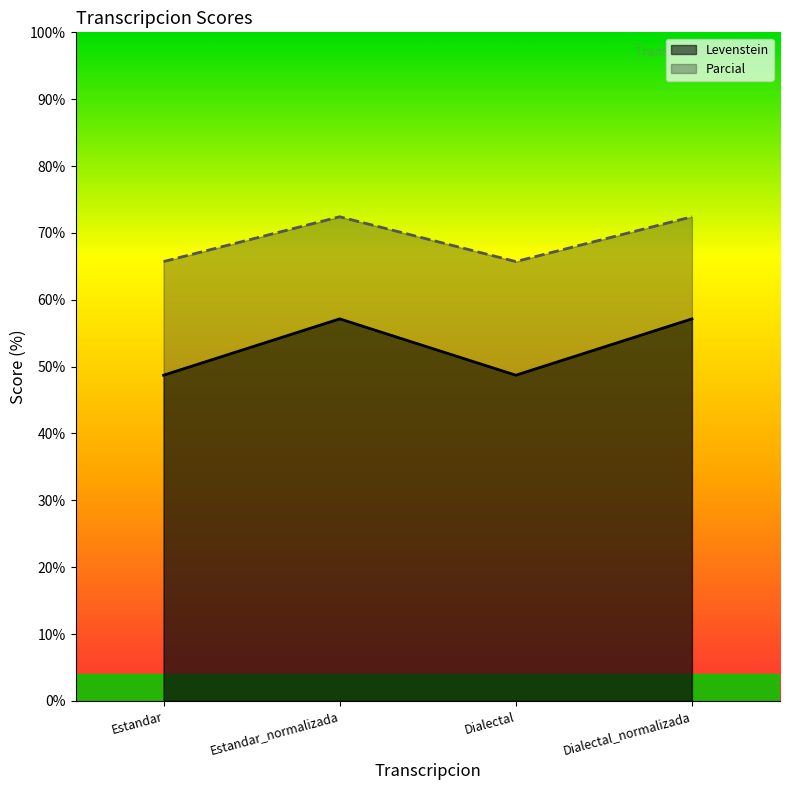

Does the chart have visible grid lines?

No